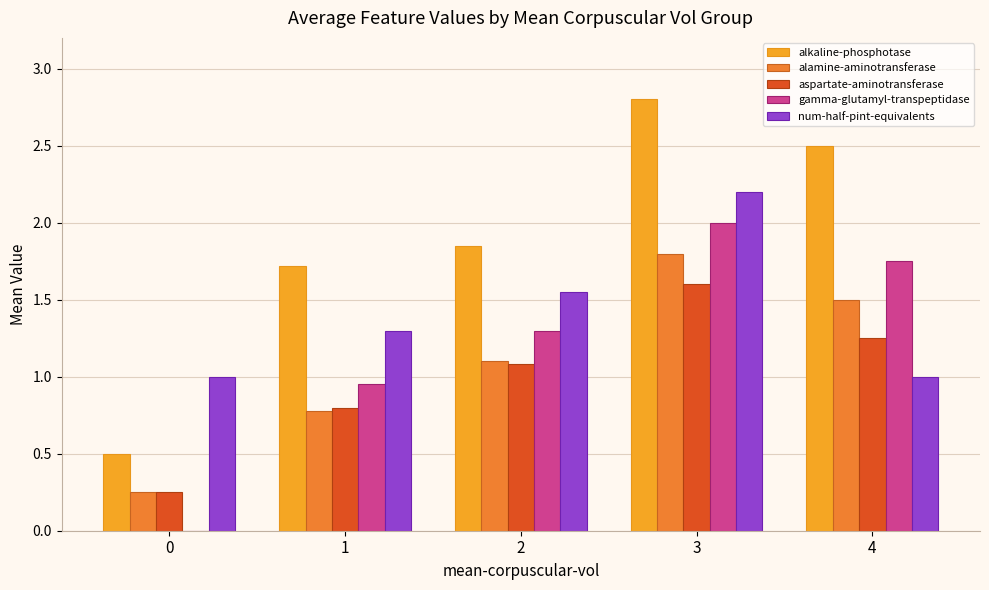

How many groups of bars are there?

5